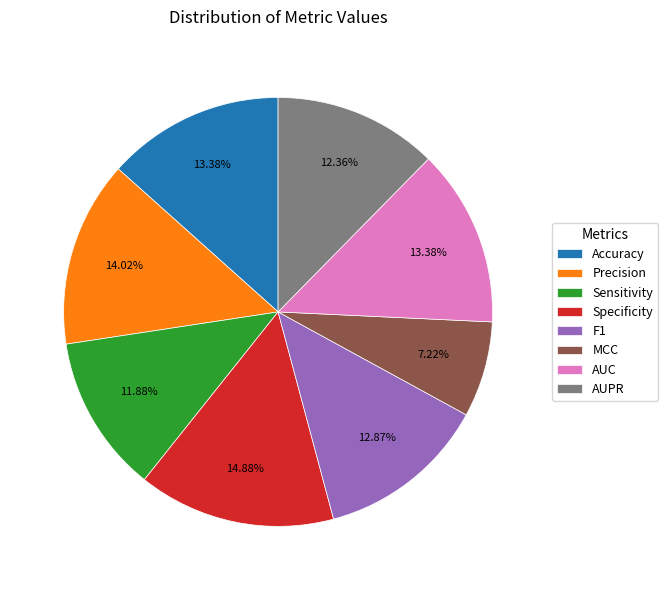

What percentage is the AUPR slice, to the nearest percent?

12%